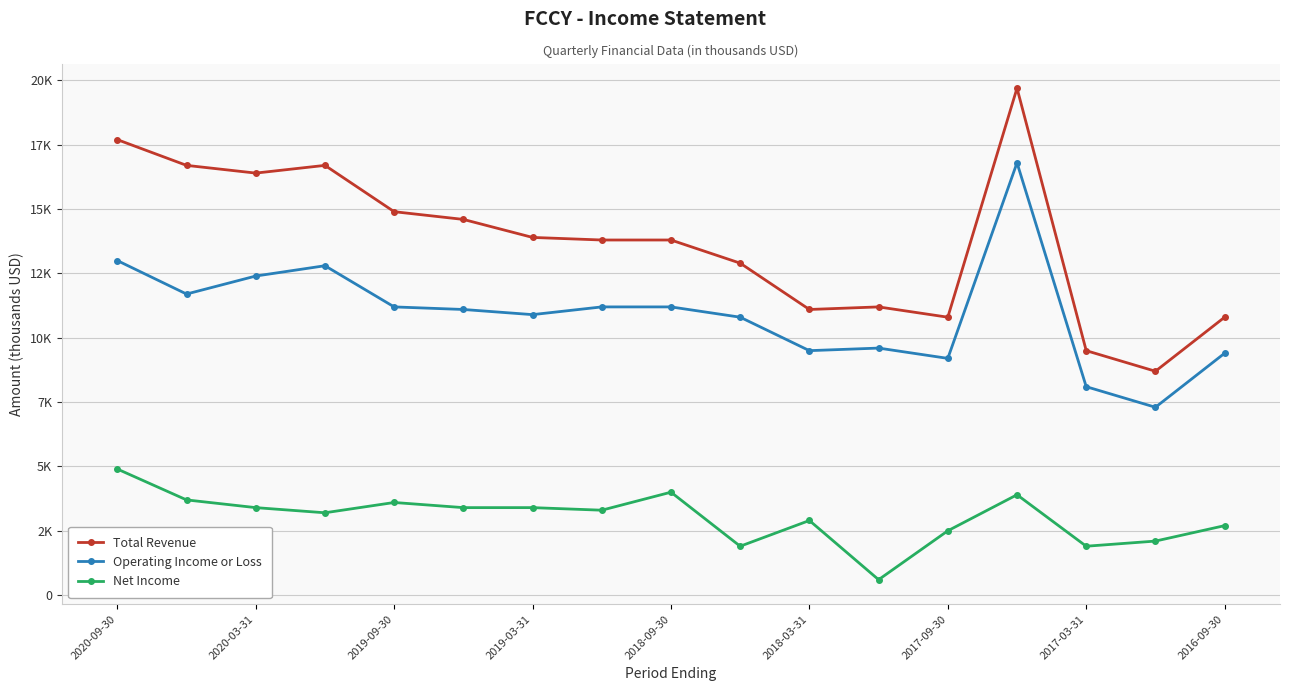

Rank the series by their maximum value, from highest to lowest.

Total Revenue, Operating Income or Loss, Net Income